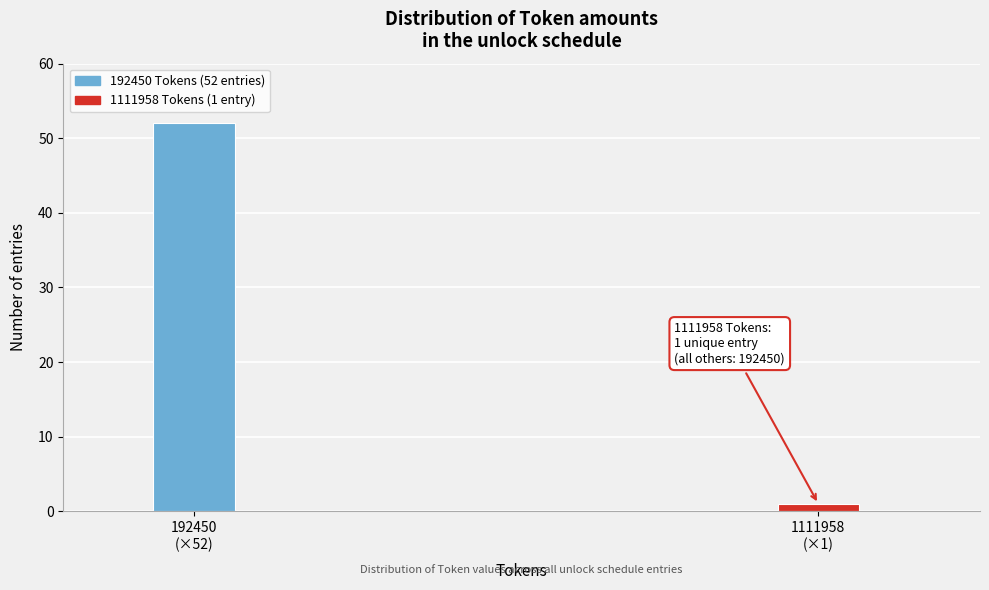

Reading left to right, what are all the values shown in this chart?

52	1